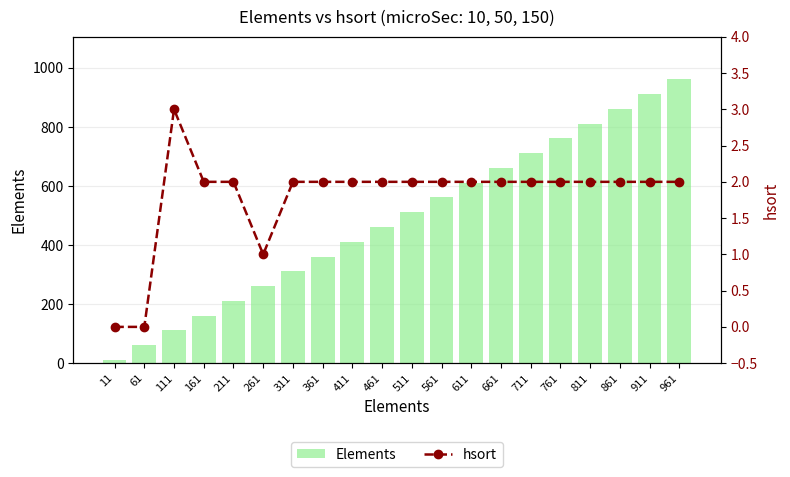

The Elements series shows 711 at 711. True or false?

True